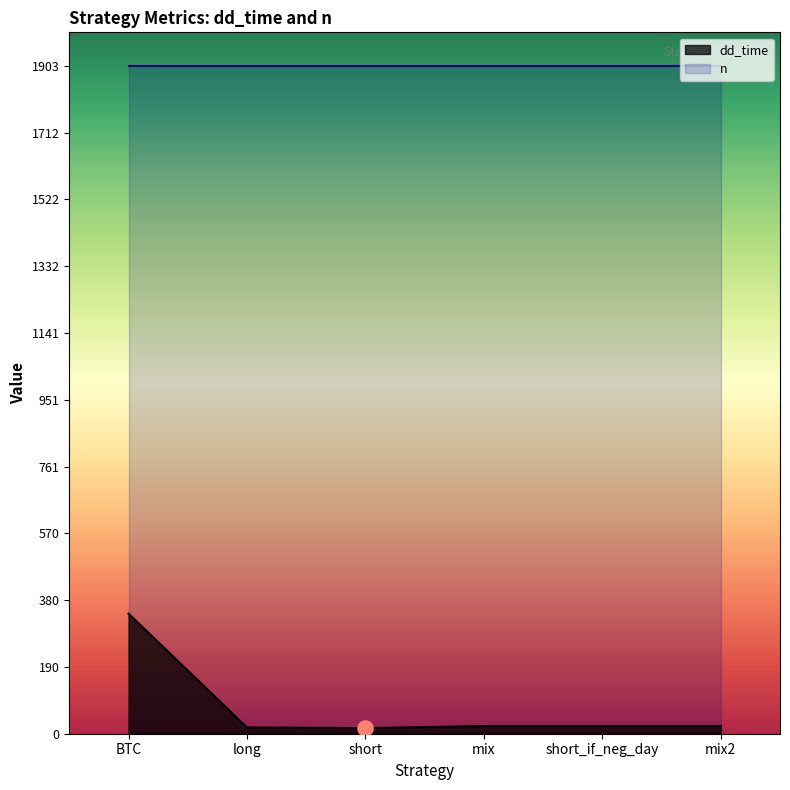

Which has a higher value, BTC or short?

BTC